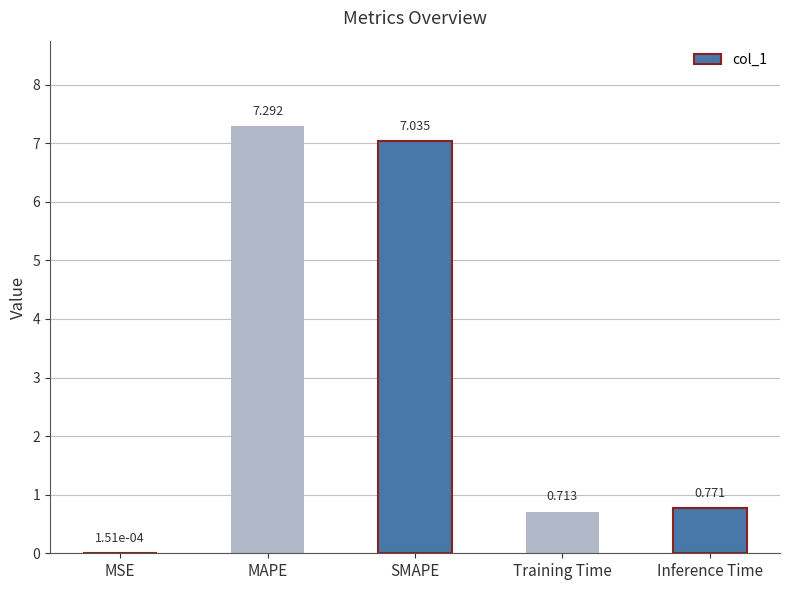

Are the bars horizontal?

No